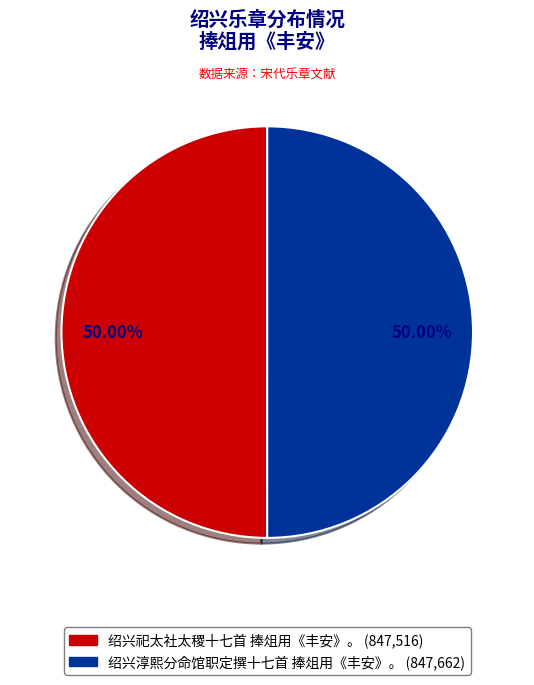

What is the ratio of the value at 绍兴淳熙分命馆职定撰十七首 捧俎用《丰安》。 to the value at 绍兴祀太社太稷十七首 捧俎用《丰安》。?

1.0